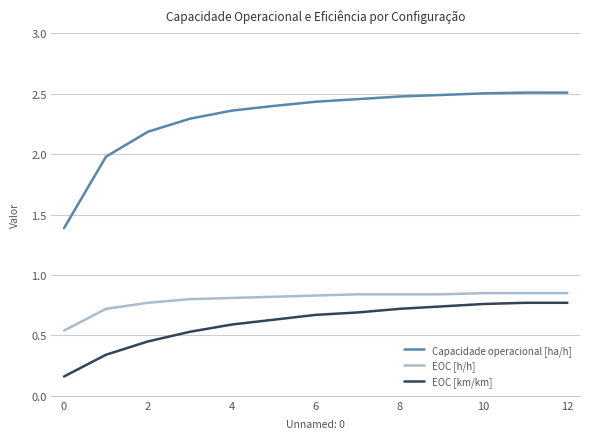

Which series has the largest total across all categories?

Capacidade operacional [ha/h]